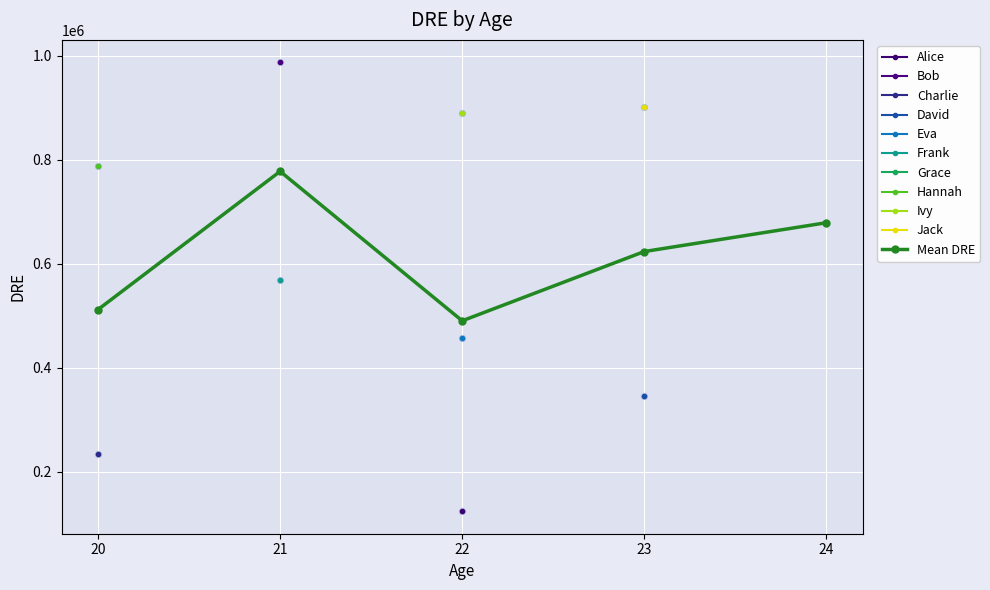

What is the change in value from 22 to 24?

+188778.3